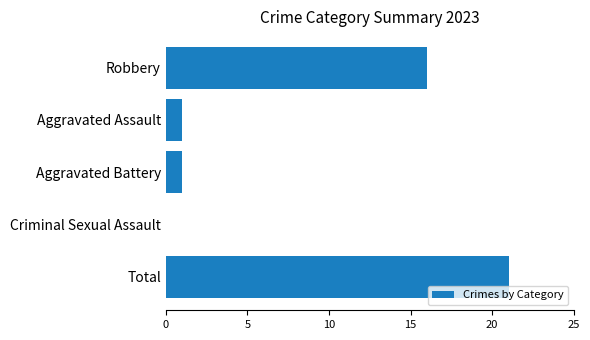

What is the sum of the values at Robbery and Aggravated Battery?

17